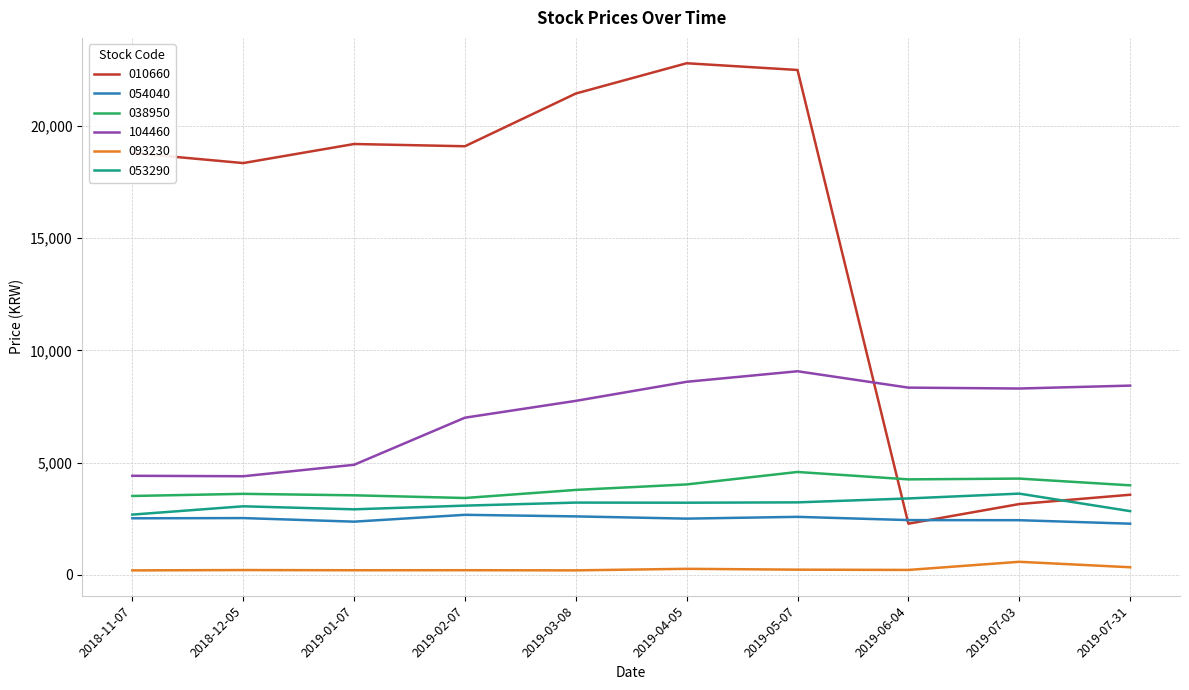

True or false: 038950 has a value of 2207 at 2019-07-31.

False